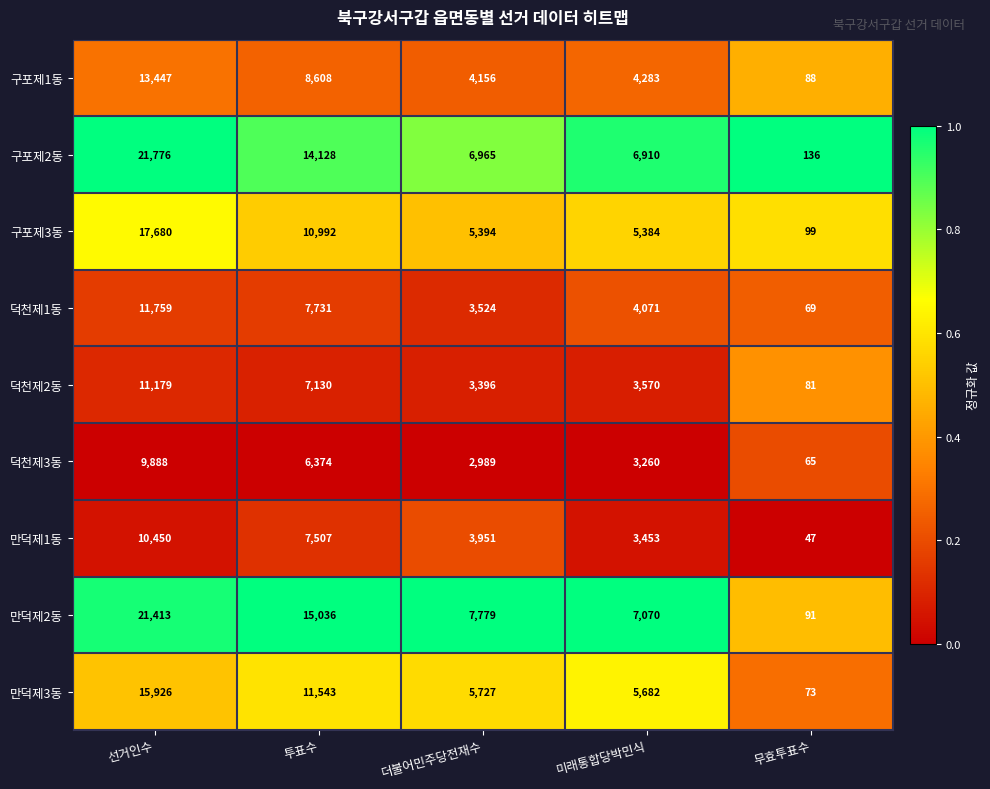

Is it true that 만덕제1동 equals 18277 at 선거인수?

False